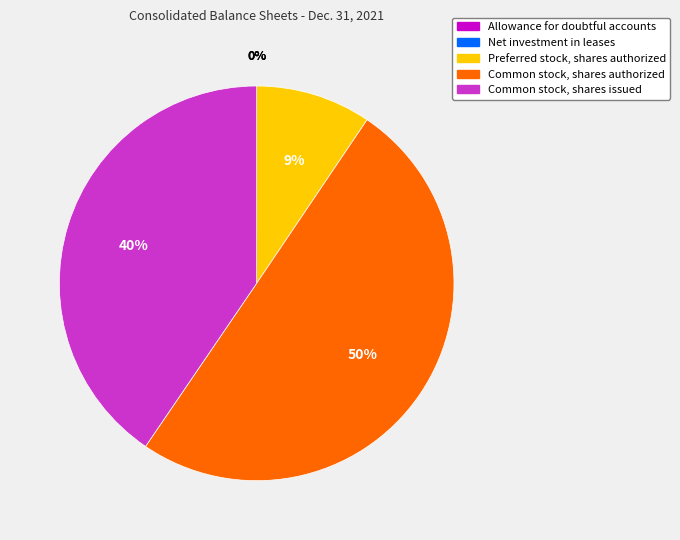

Which category accounts for the majority?

Common stock, shares authorized